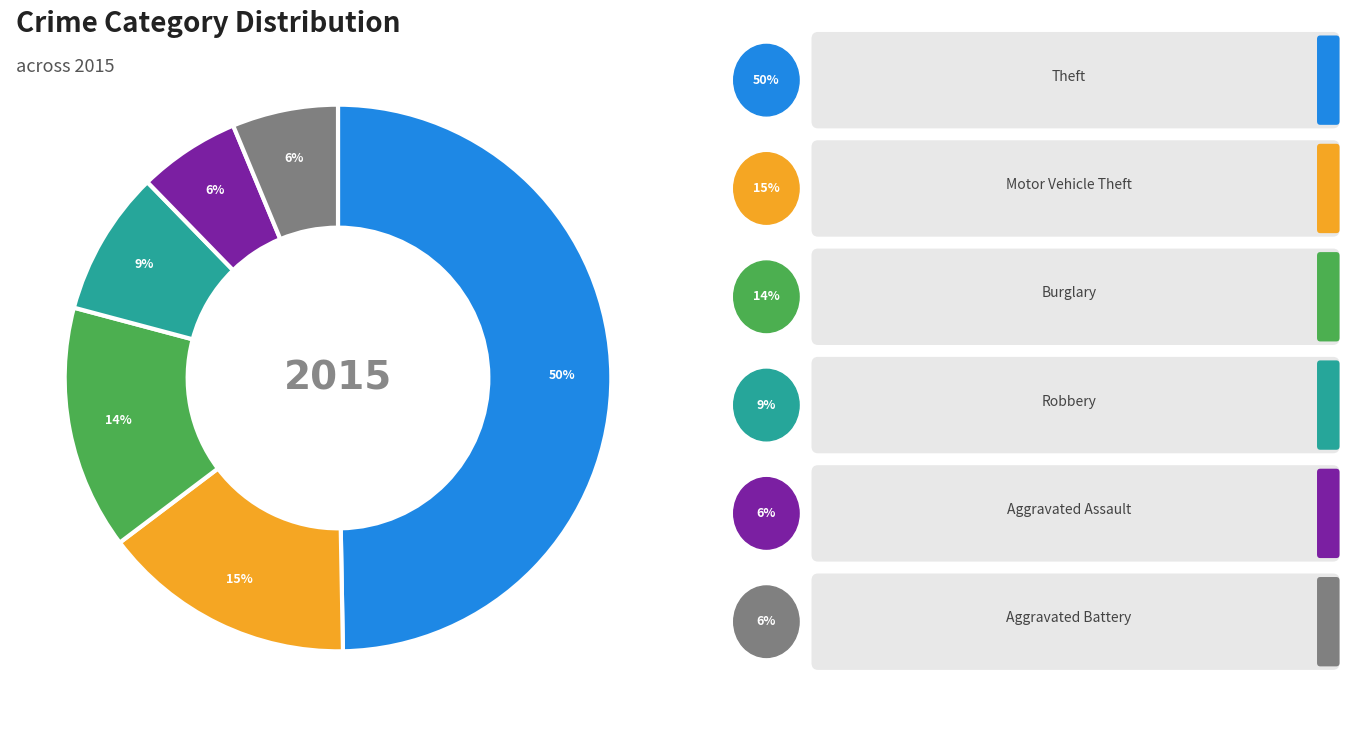

Does Aggravated Assault represent more than half of the total?

No